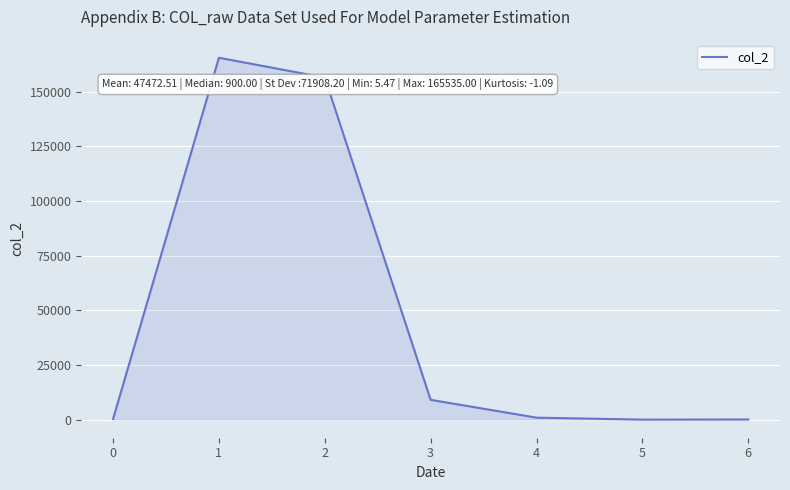

What is the greatest value displayed?

165535.0